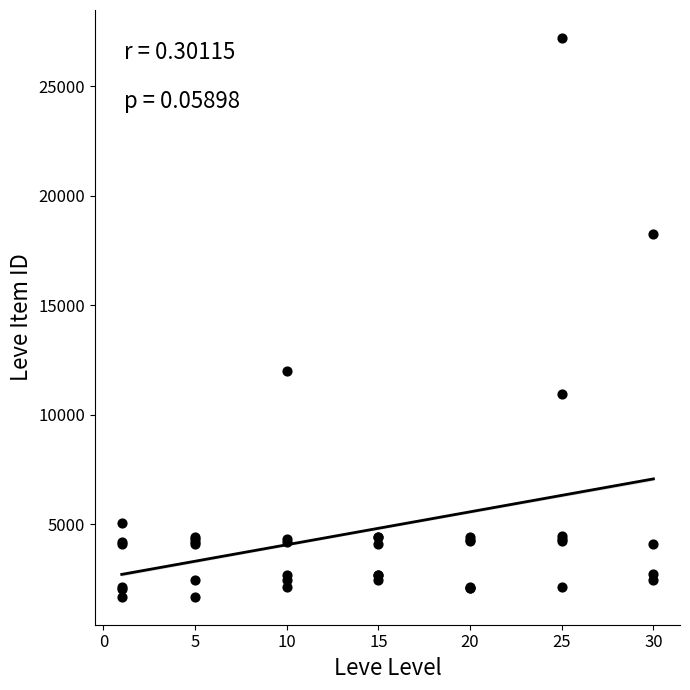

What Y value in the scatter plot is closest to 14448?

12018